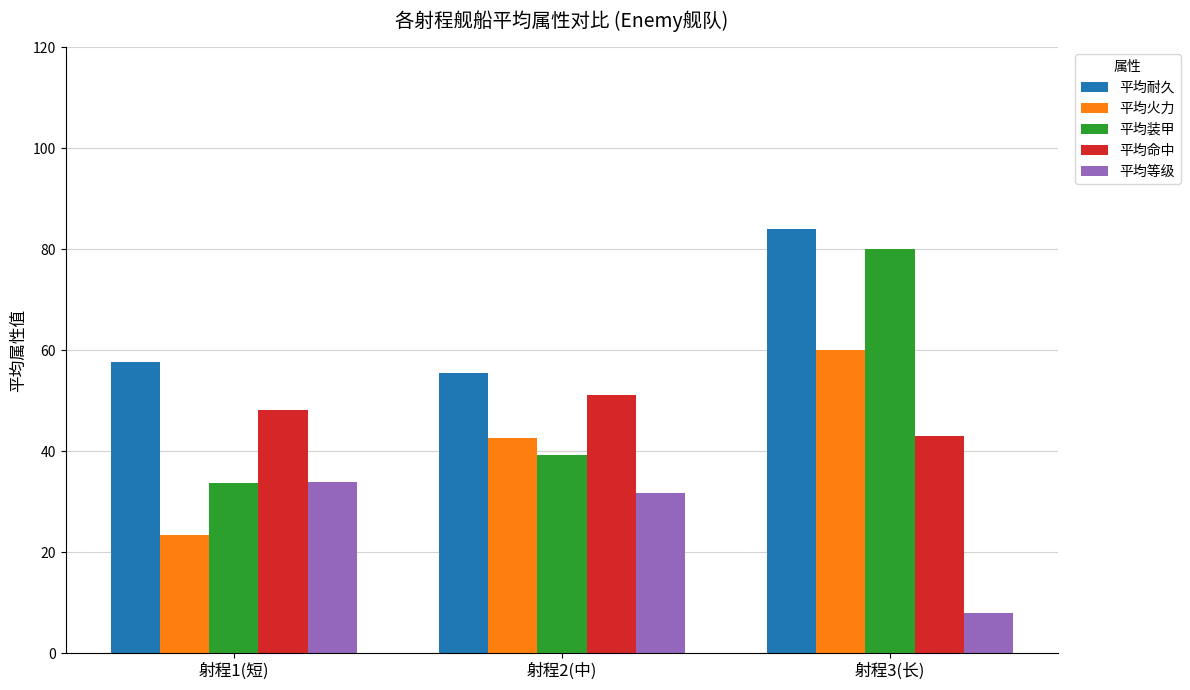

How many values in the 平均耐久 series are below 57?

1